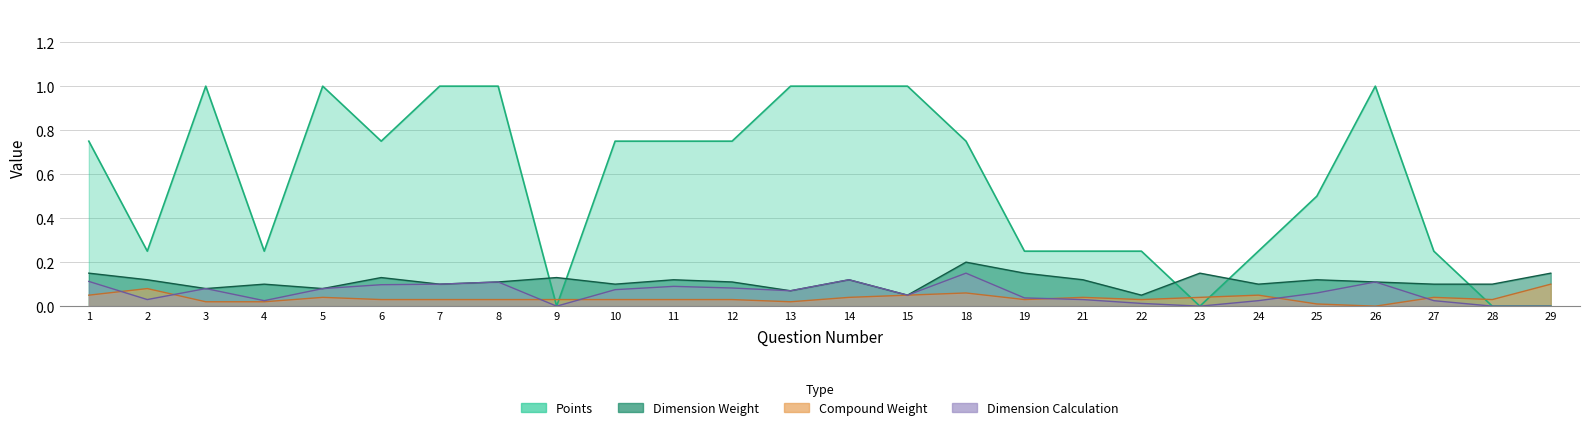

In Dimension Weight, how many points are lower than both neighbors (excluding endpoints)?

8